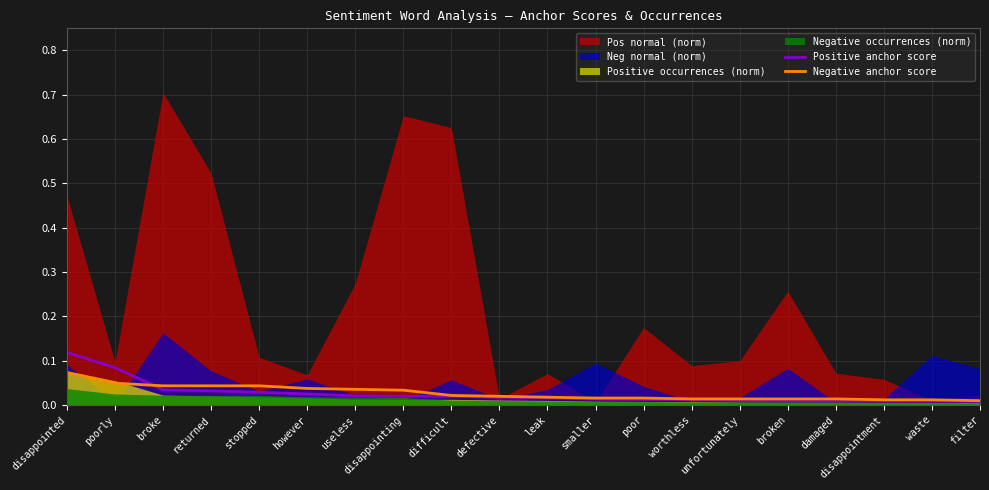

The value of Positive anchor score at disappointment is 0.0. True or false?

False